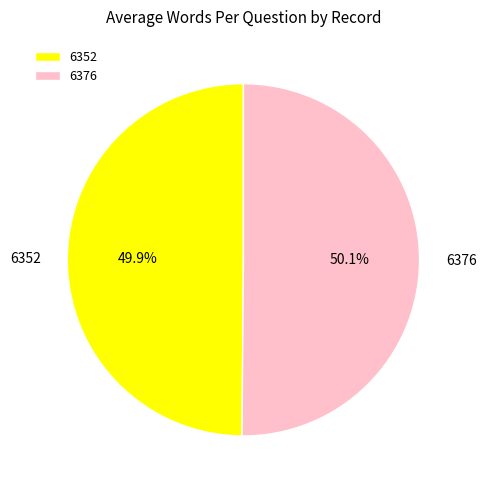

Approximately how many times larger is the value at 6352 compared to 6376?

1.0